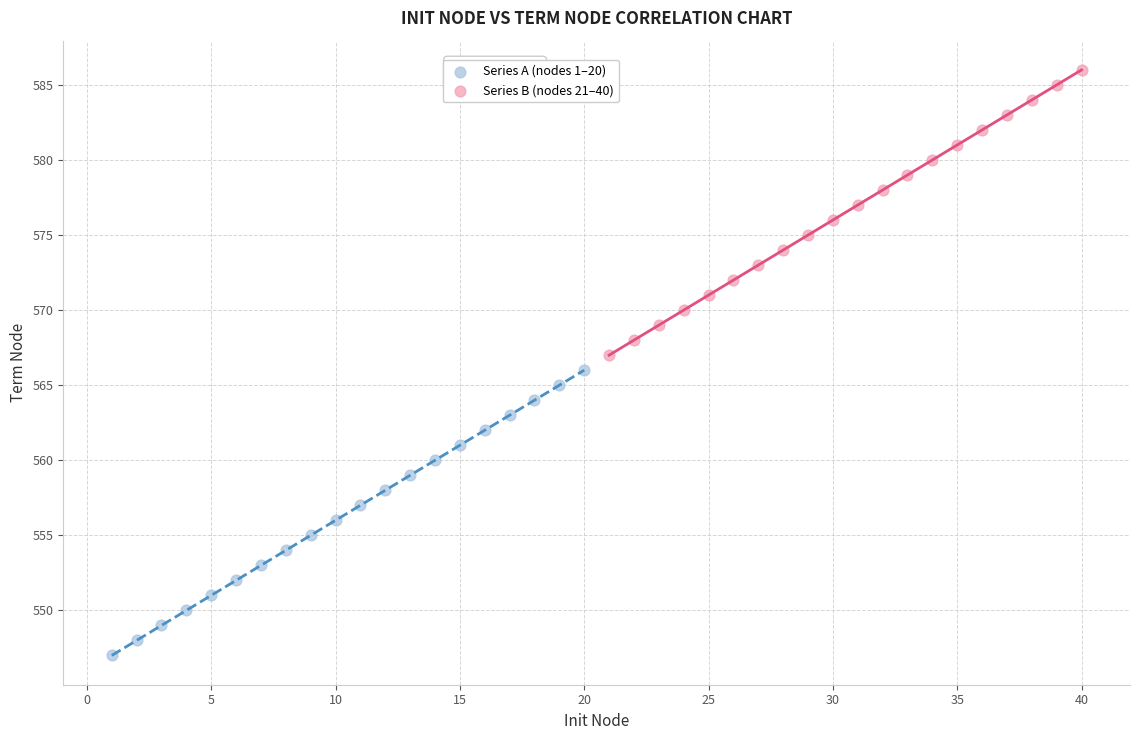

Which series contains the lowest Y value?

Series A (nodes 1–20)